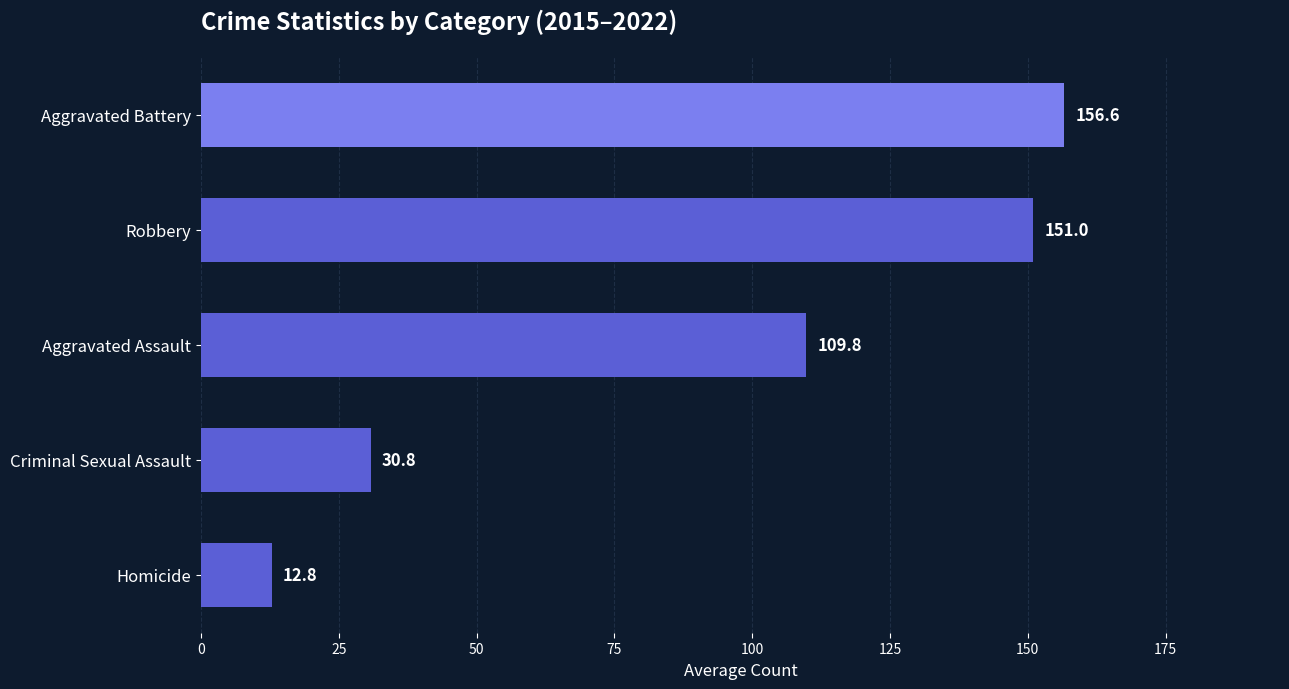

How many distinct data groups are displayed?

1